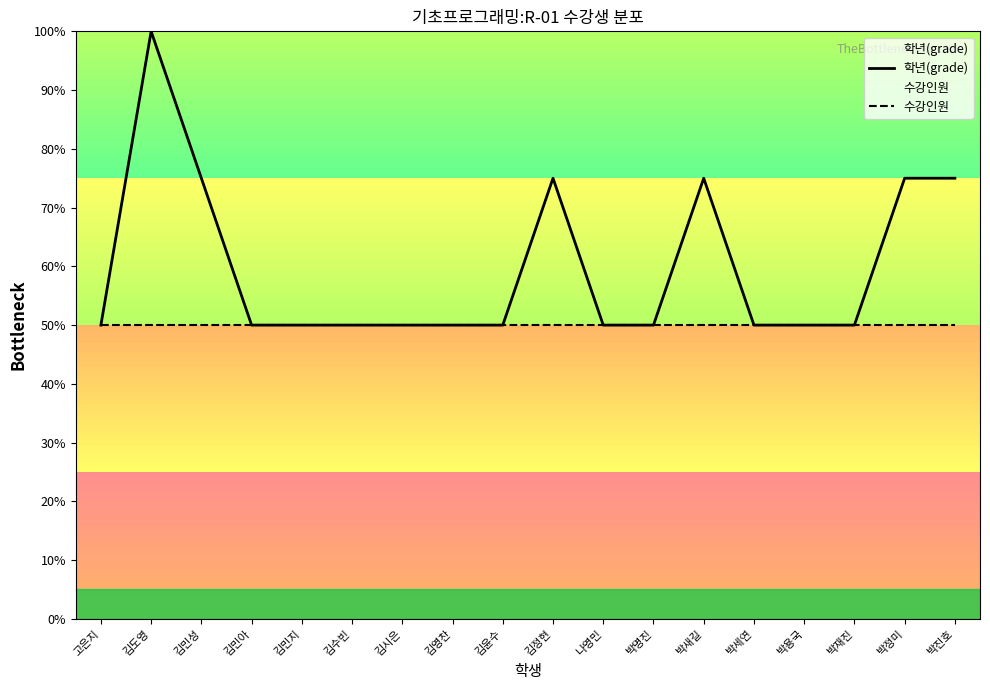

What is the spread (max minus min) of values at 박진호?

25